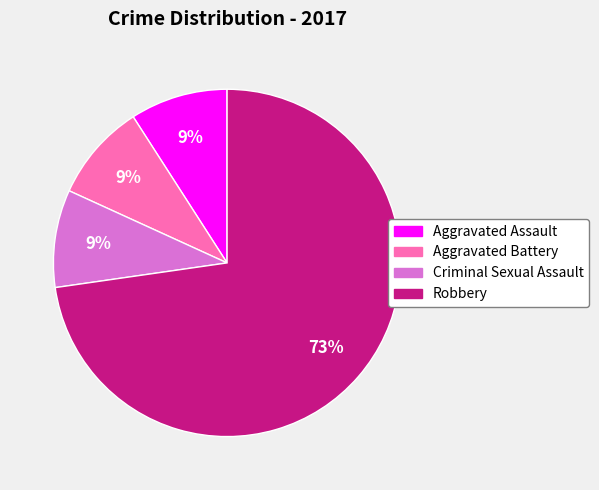

Is there any slice that represents more than half of the pie?

Yes